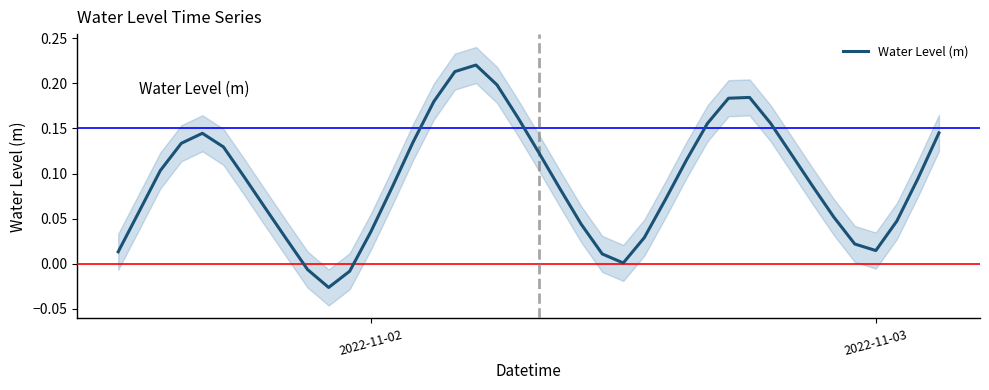

What is the sum of all values?

3.7